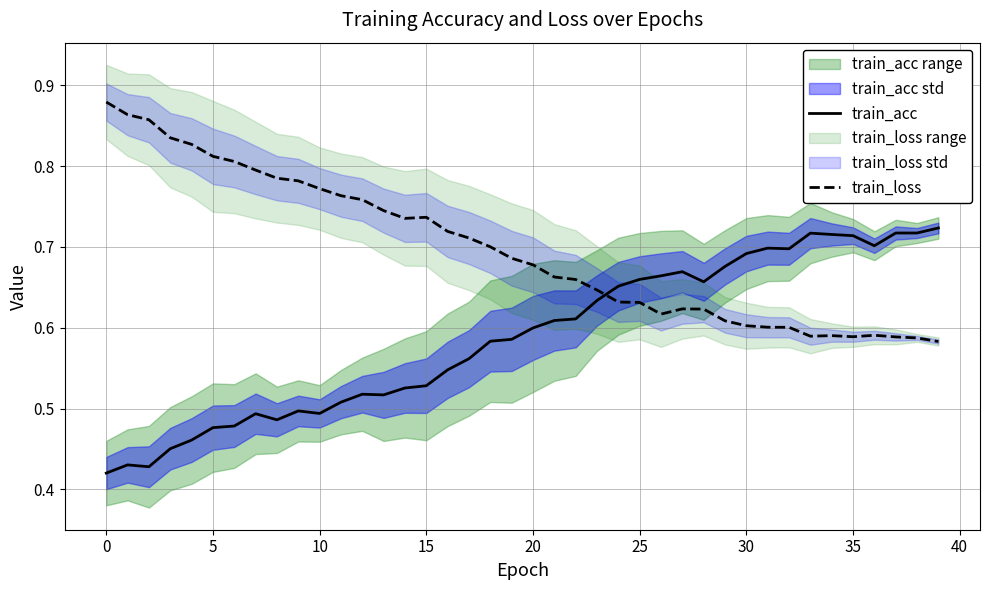

Reading right to left, list all the values displayed in this chart.

train_acc: 0.7	0.7	0.7	0.7	0.7	0.7	0.7	0.7	0.7	0.7	0.7	0.7	0.7	0.7	0.7	0.7	0.6	0.6	0.6	0.6	0.6	0.6	0.6	0.5	0.5	0.5	0.5	0.5	0.5	0.5	0.5	0.5	0.5	0.5	0.5	0.5	0.5	0.4	0.4	0.4
train_loss: 0.6	0.6	0.6	0.6	0.6	0.6	0.6	0.6	0.6	0.6	0.6	0.6	0.6	0.6	0.6	0.6	0.6	0.7	0.7	0.7	0.7	0.7	0.7	0.7	0.7	0.7	0.7	0.8	0.8	0.8	0.8	0.8	0.8	0.8	0.8	0.8	0.8	0.9	0.9	0.9